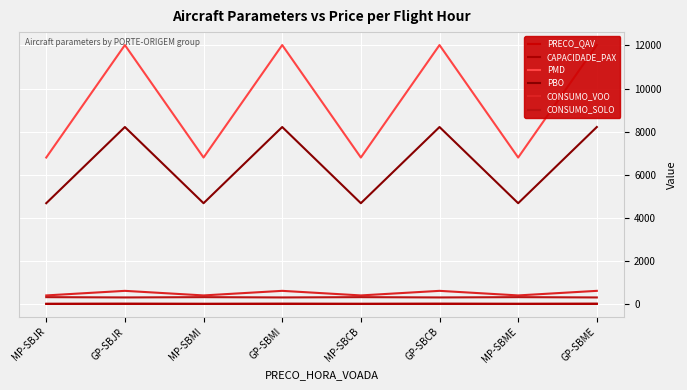

The PBO series shows 4850.5 at GP-SBME. True or false?

False